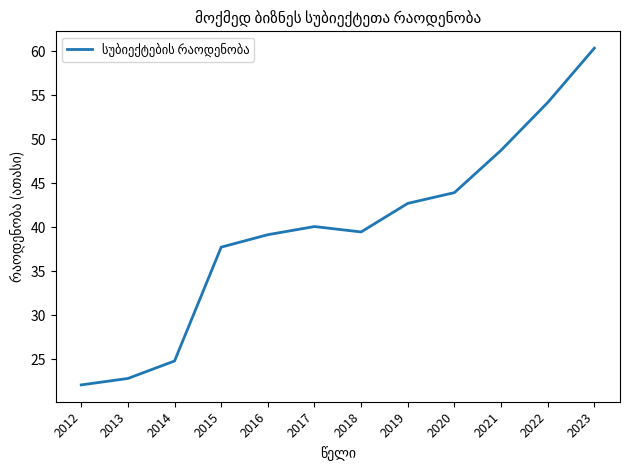

Reading left to right, transcribe all the data shown in this chart.

2012=22.1	2013=22.8	2014=24.8	2015=37.8	2016=39.2	2017=40.1	2018=39.5	2019=42.7	2020=43.9	2021=48.8	2022=54.2	2023=60.4